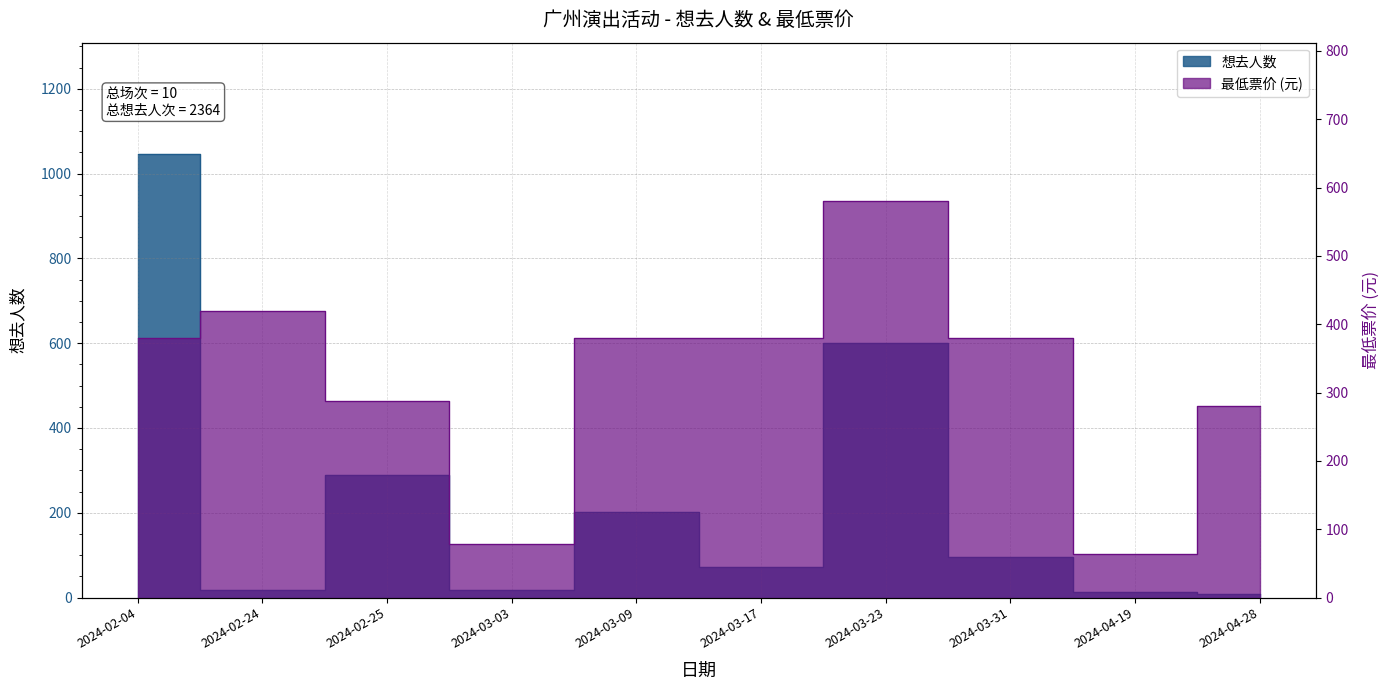

What is the value of the 想去人数 point at the 6th from the left?

73